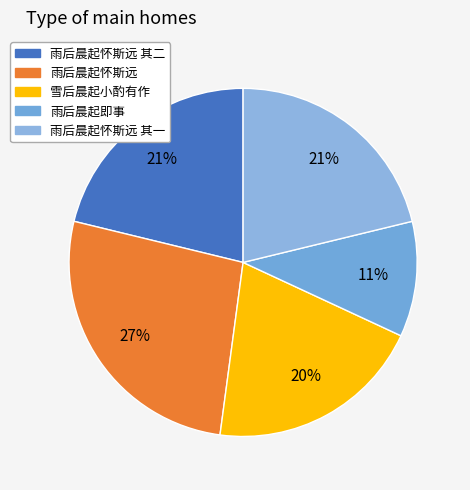

Is there a majority slice in this chart?

No